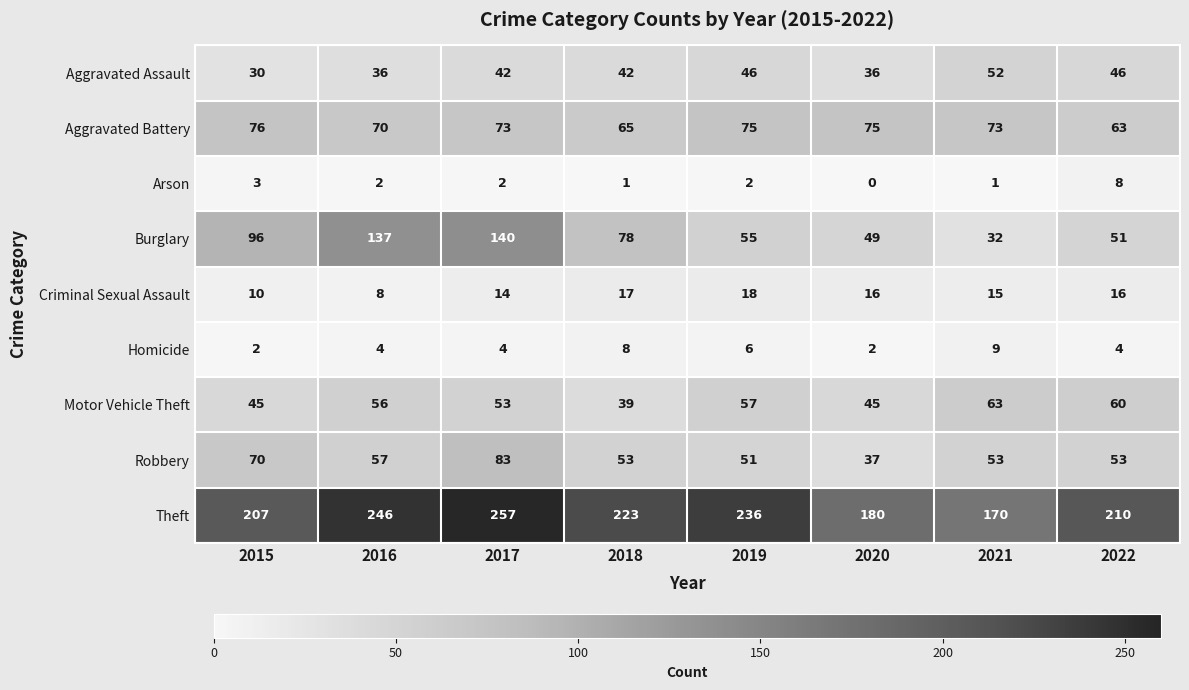

The Robbery series shows 89 at 2021. True or false?

False